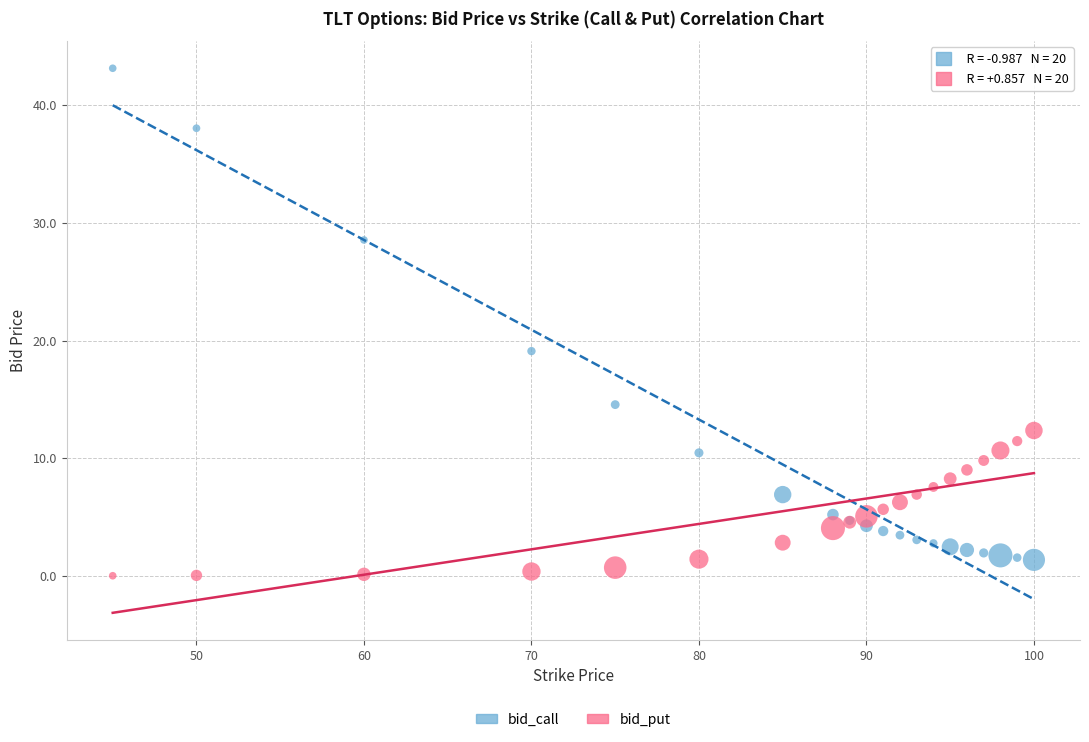

Which series reaches the minimum Y coordinate?

bid_put